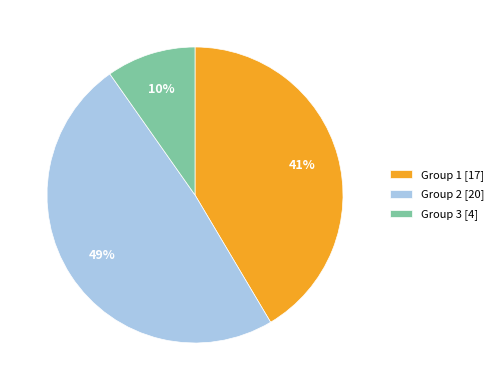

Count the number of slices in the pie.

3